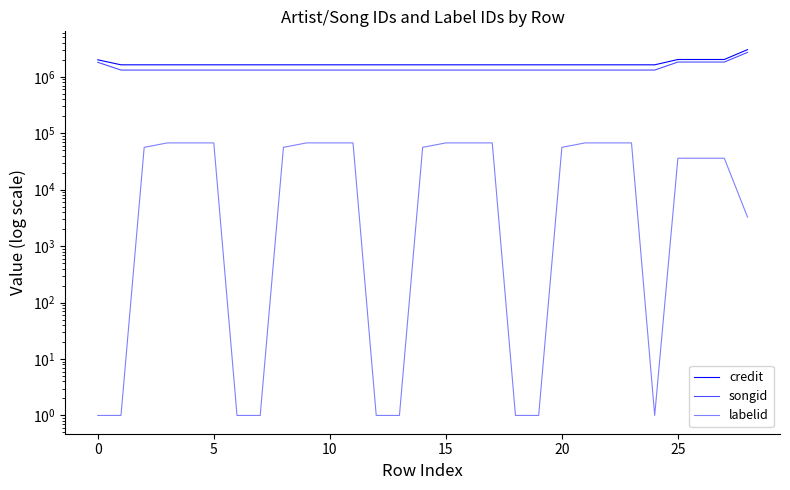

Reading left to right, list all the values displayed in this chart.

credit: 2003705	1632183	1632183	1632183	1632183	1632183	1632183	1632183	1632183	1632183	1632183	1632183	1632183	1632183	1632183	1632183	1632183	1632183	1632183	1632183	1632183	1632183	1632183	1632183	1632183	2028676	2028676	2028676	3034170
songid: 1808597	1318407	1318407	1318407	1318407	1318407	1318407	1318407	1318407	1318407	1318407	1318407	1318407	1318407	1318407	1318407	1318407	1318407	1318407	1318407	1318407	1318407	1318407	1318407	1318407	1827635	1827635	1827635	2707934
labelid: 1	1	56278	67504	67504	67504	1	1	56278	67504	67504	67504	1	1	56278	67504	67504	67504	1	1	56278	67504	67504	67504	1	36104	36104	36104	3267